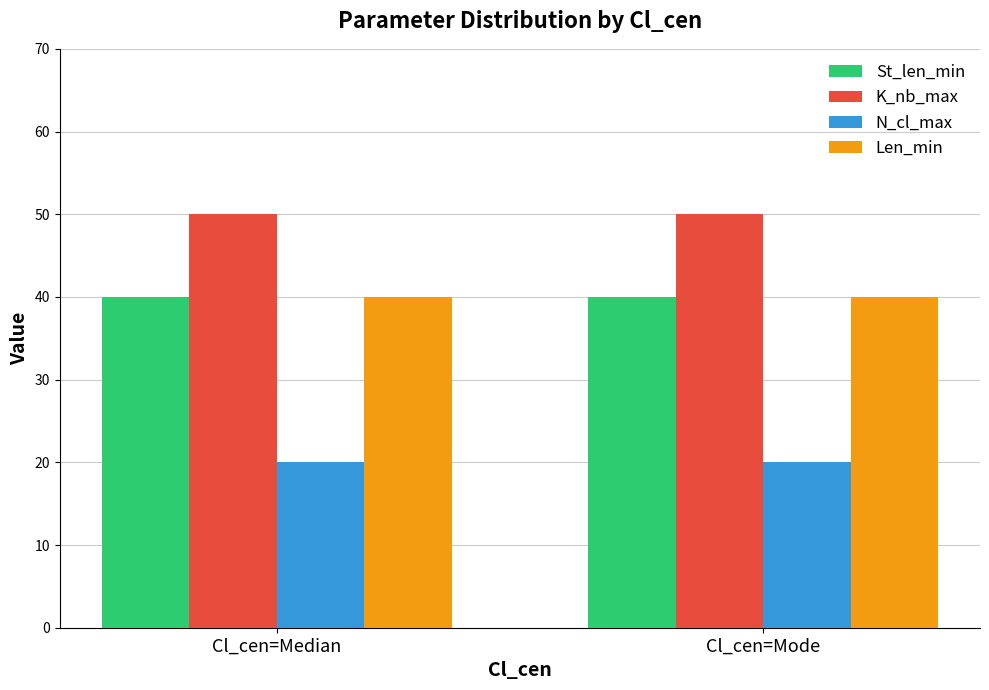

Is it true that N_cl_max equals 5 at Cl_cen=Median?

False